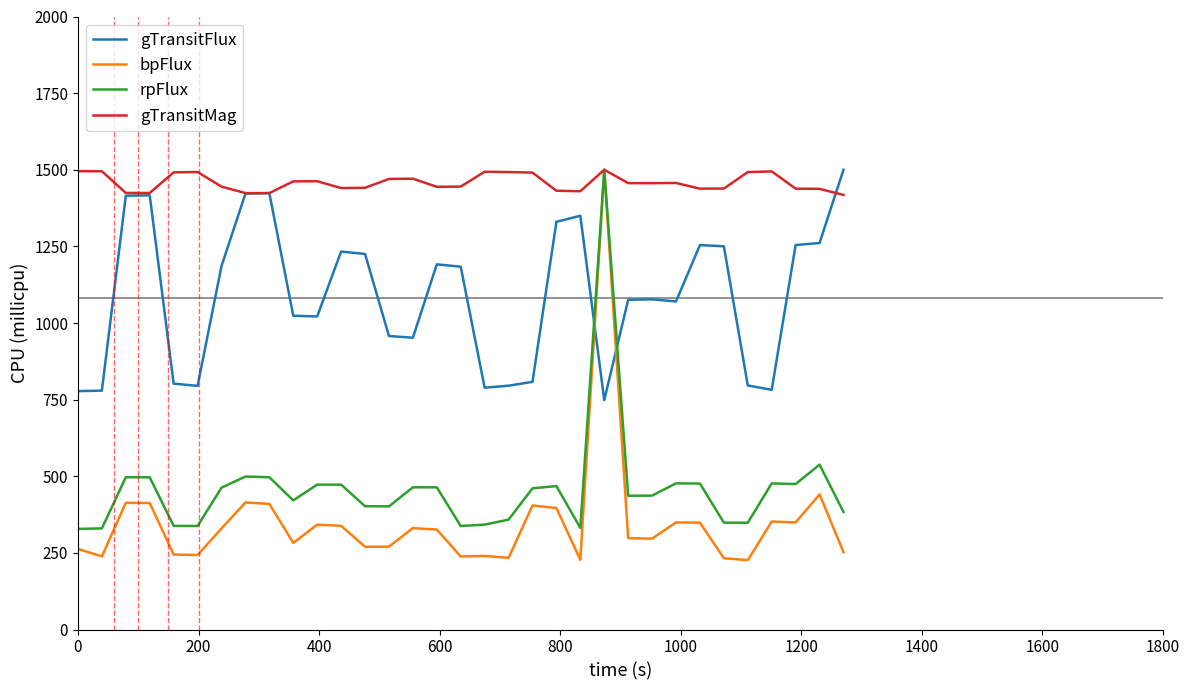

How many lines are shown in the chart?

4